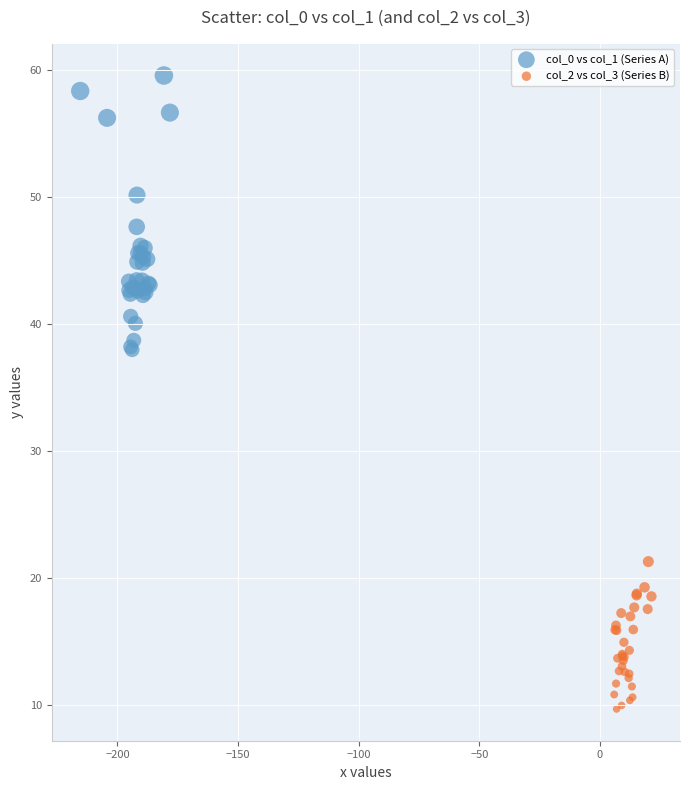

Which series contains the lowest Y value?

col_2 vs col_3 (Series B)